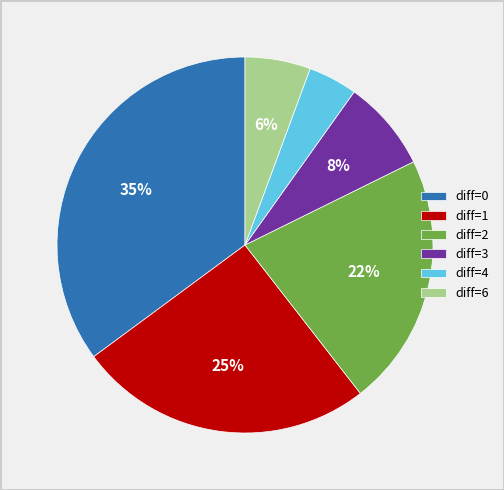

To the nearest percent, what is the difference between the diff=6 and diff=2 slice percentages?

16%